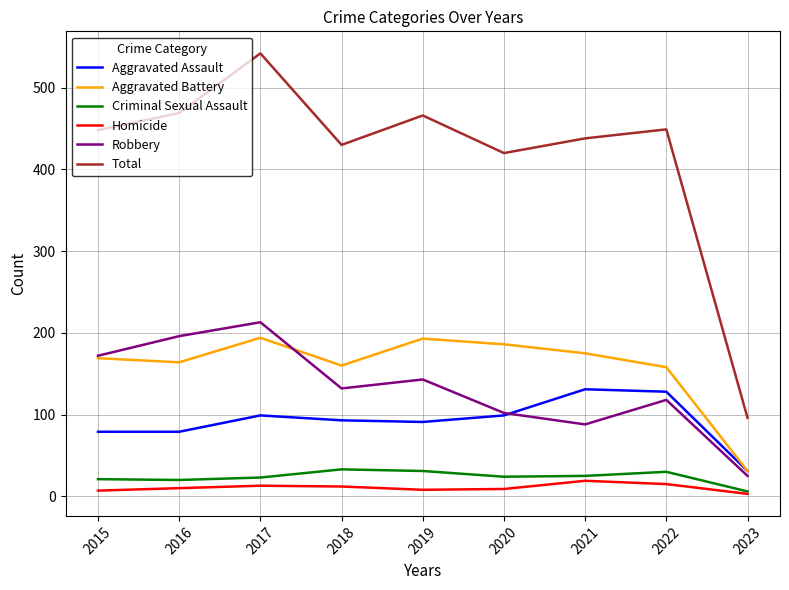

True or false: Total and Aggravated Battery cross at least once.

False